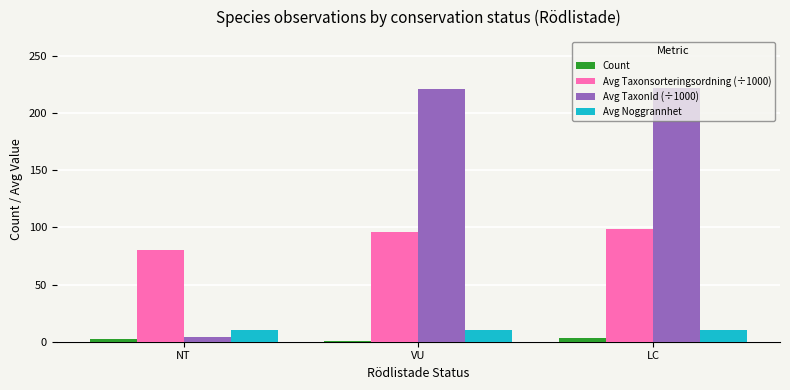

What is the maximum value shown in the chart?

221.9